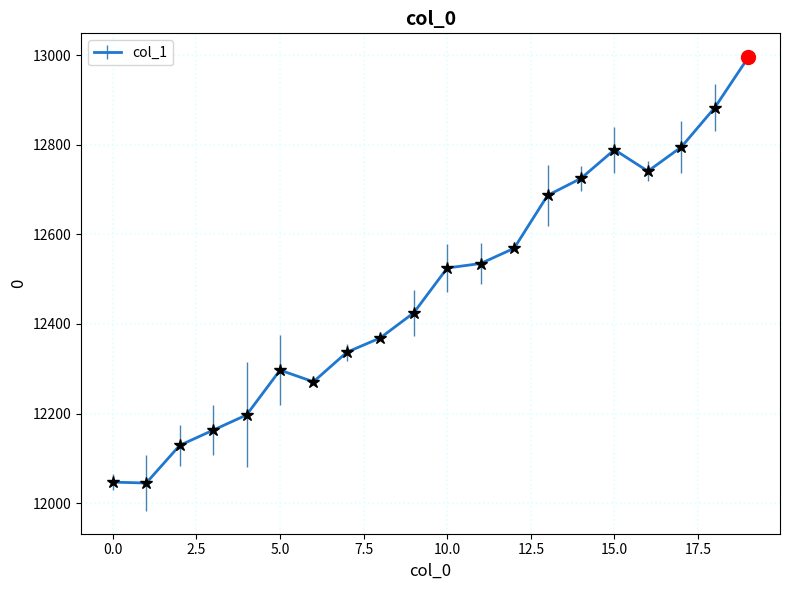

What is the smallest value displayed?

12045